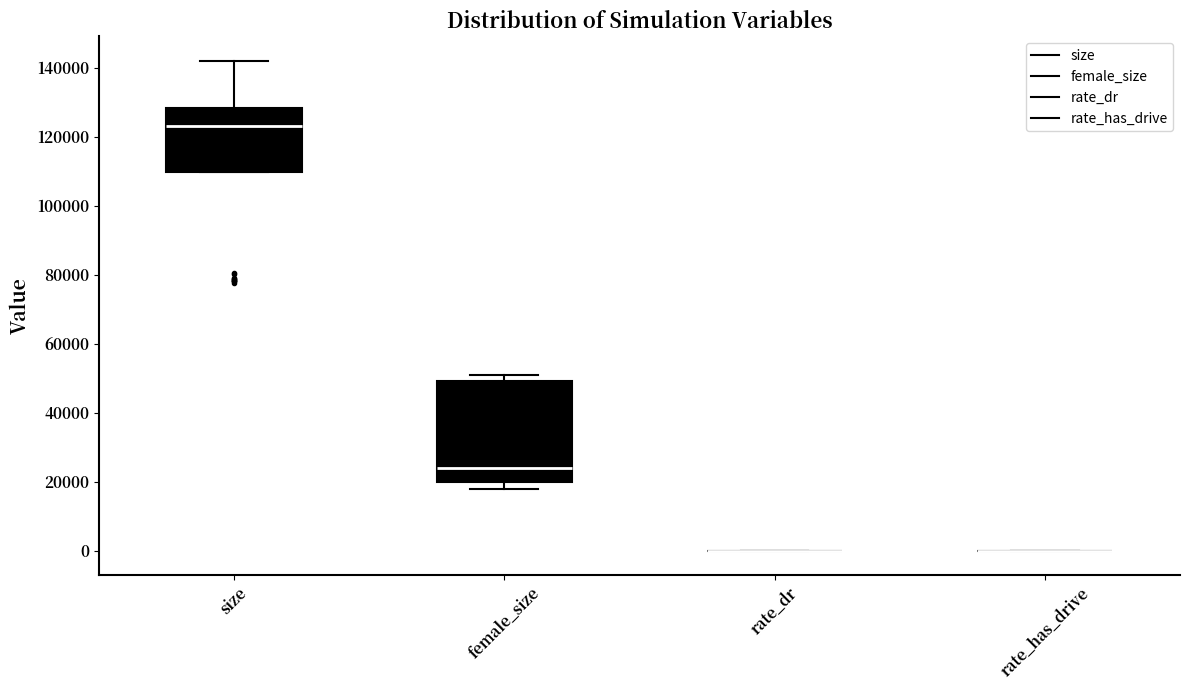

Which box is the tallest, from its lower edge to its upper edge?

female_size